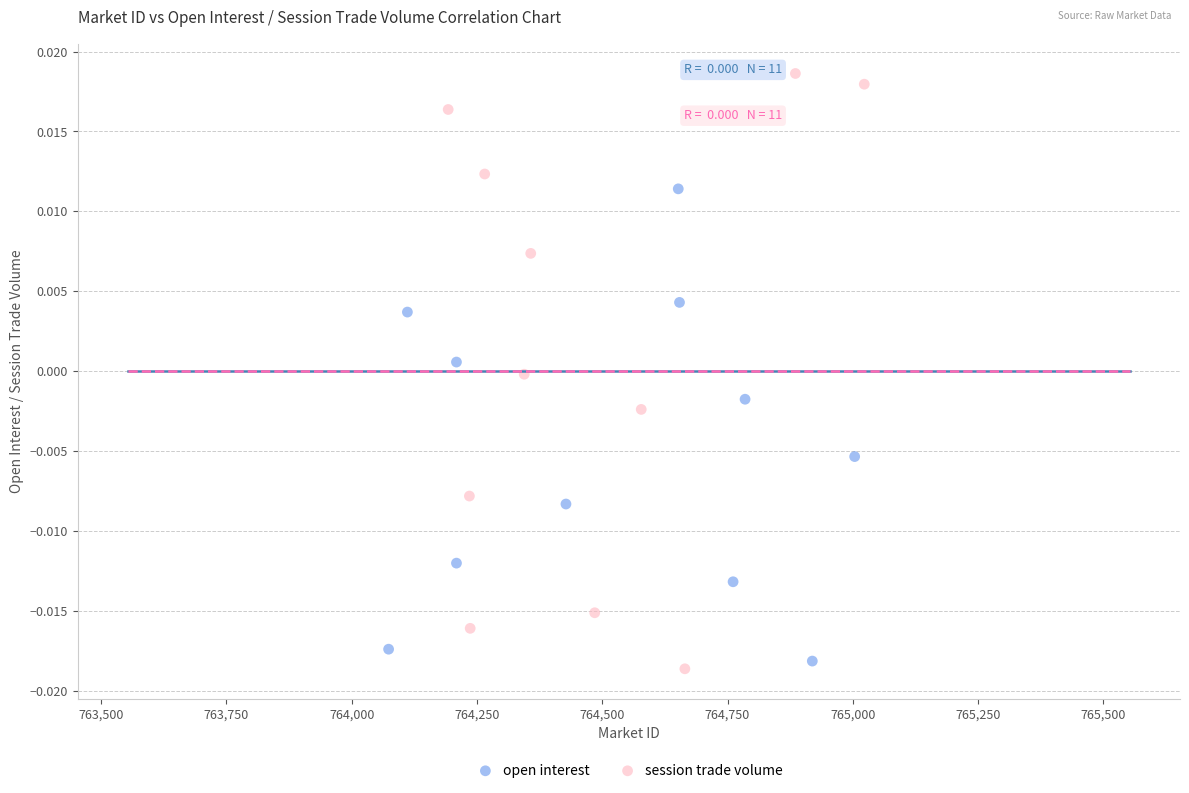

Which series reaches the maximum Y coordinate?

session trade volume